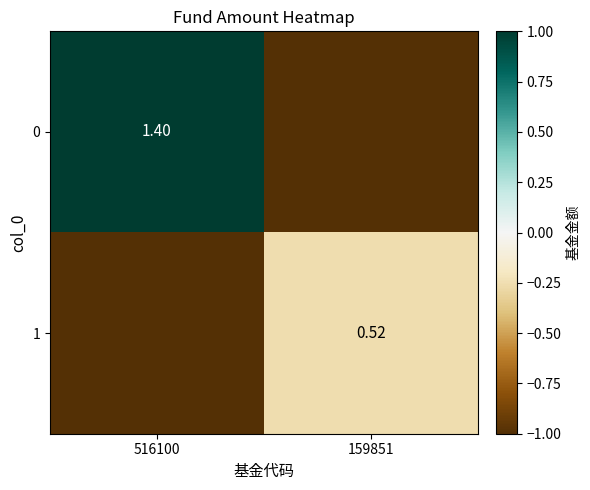

What is the difference between the maximum and minimum values in the 0 series?

2.0